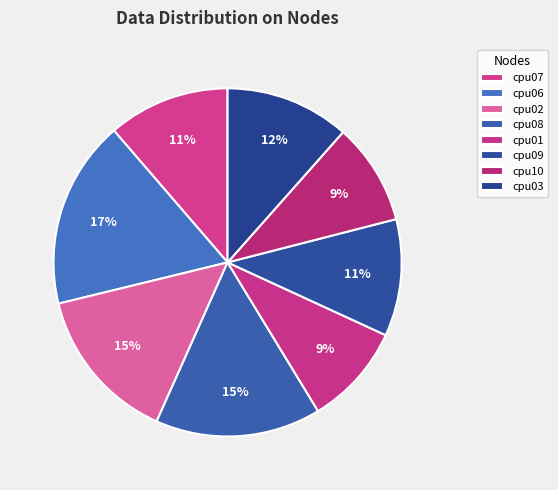

How much of the chart is everything except cpu09?

89.1%